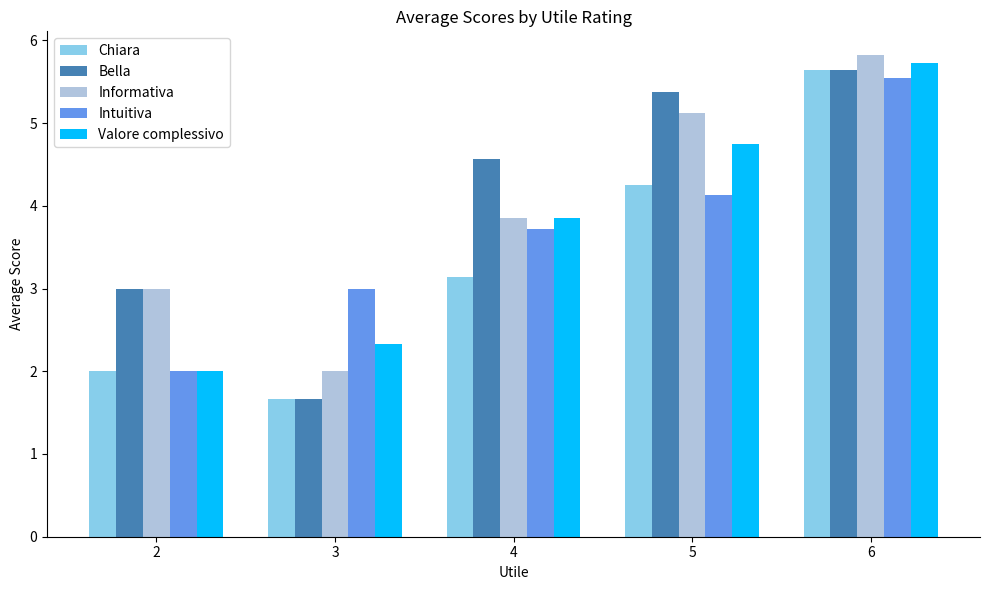

Read the Informativa value at 5.

5.1